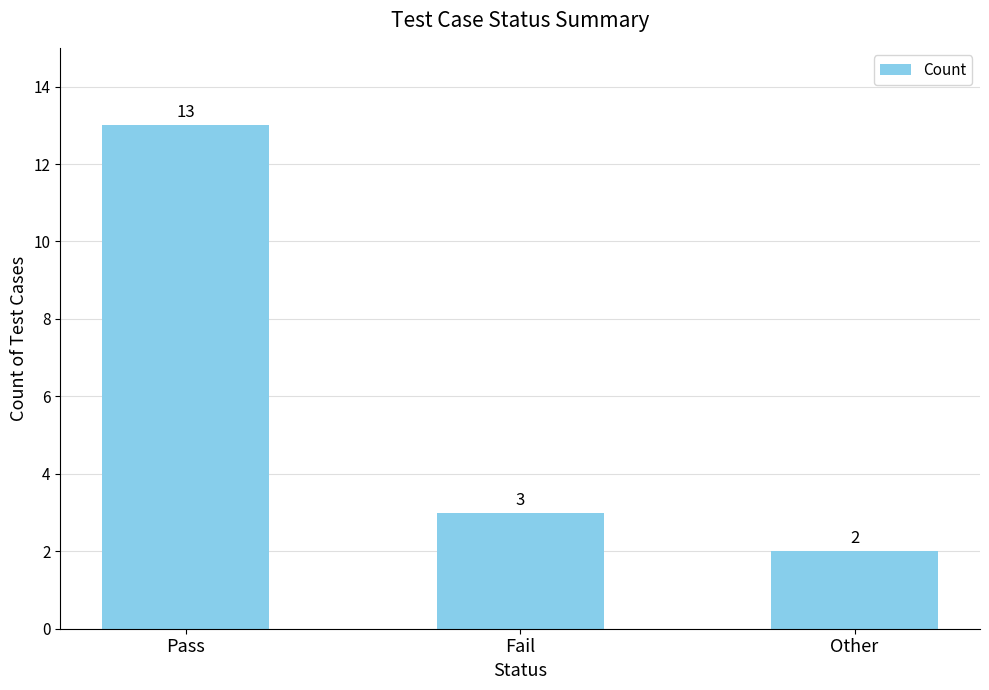

What is the ratio of the value at Pass to the value at Fail?

4.3